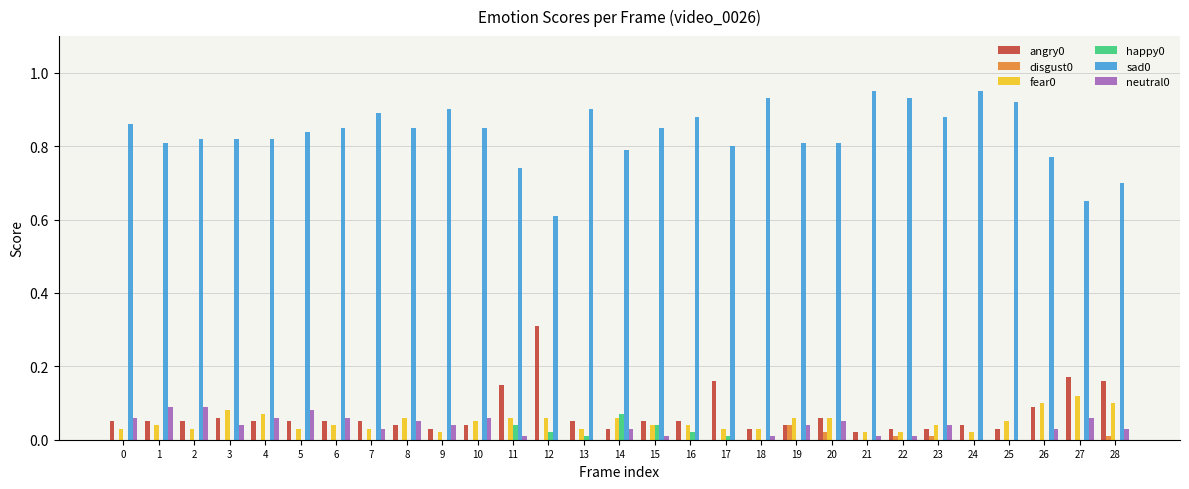

Is it true that angry0 equals 0.0 at 4?

False